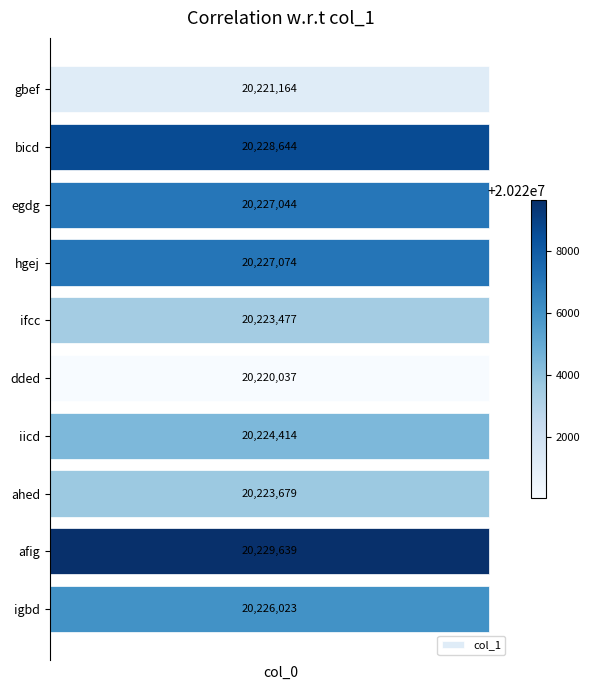

Reading top to bottom, extract all data points from this chart.

gbef=20221164	bicd=20228644	egdg=20227044	hgej=20227074	ifcc=20223477	dded=20220037	iicd=20224414	ahed=20223679	afig=20229639	igbd=20226023